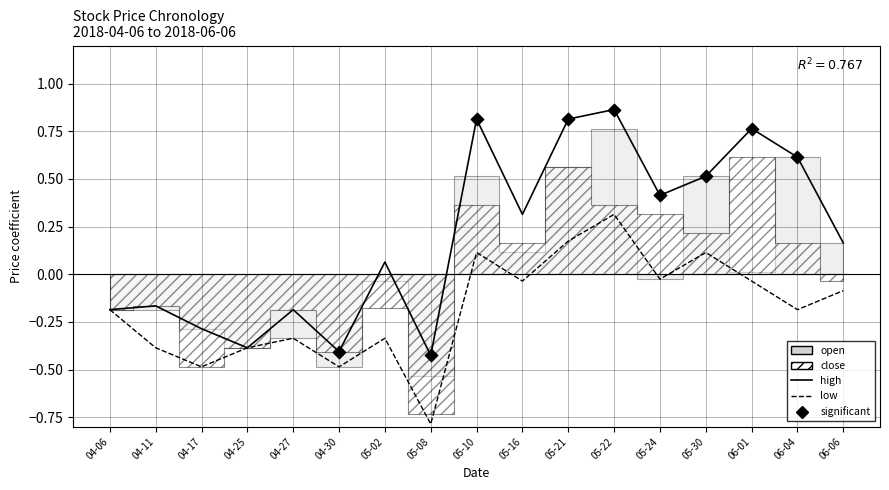

Which series reaches the maximum Y coordinate?

high